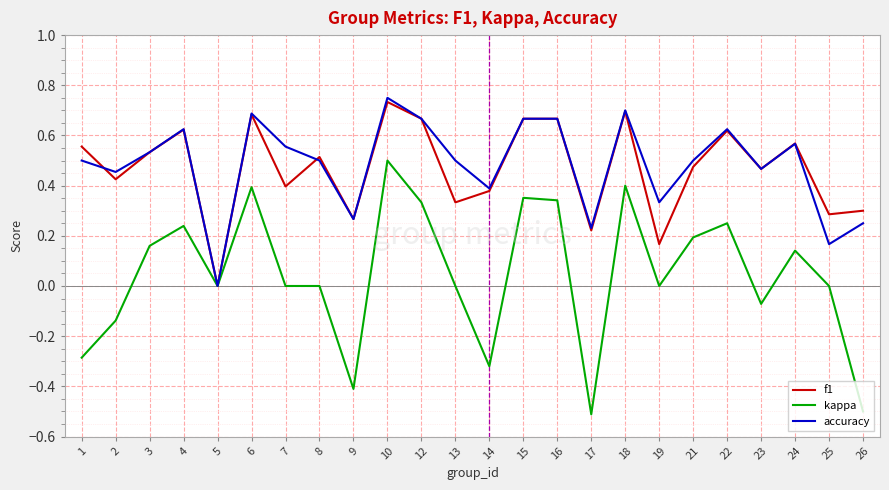

At which category is the sum across all series the highest?

10